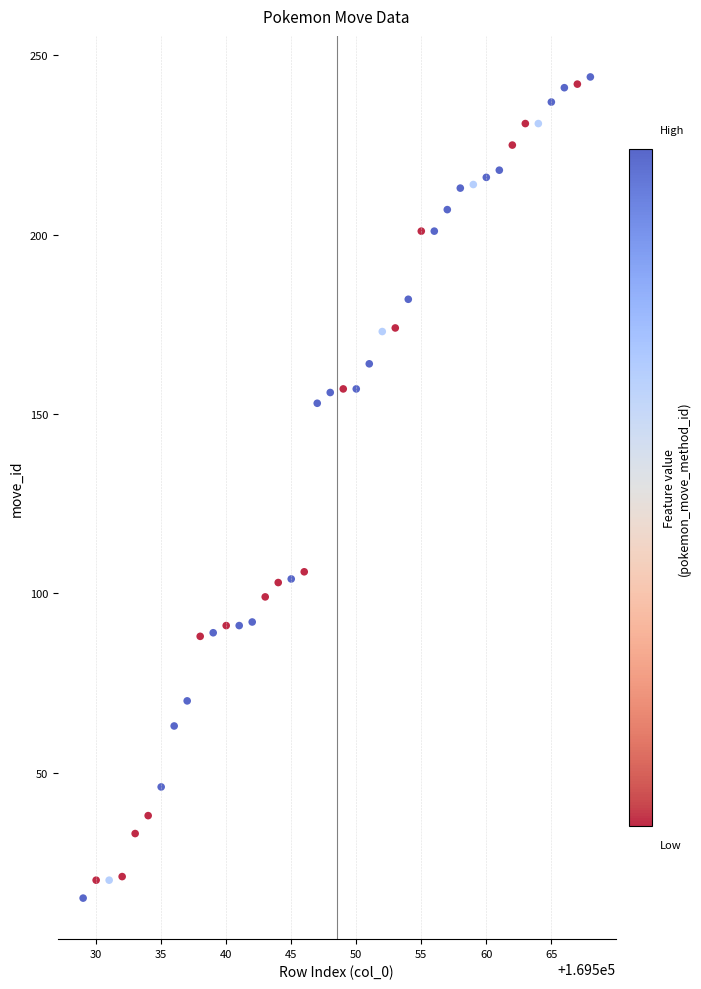

What is the range of Y values (max minus min)?

229